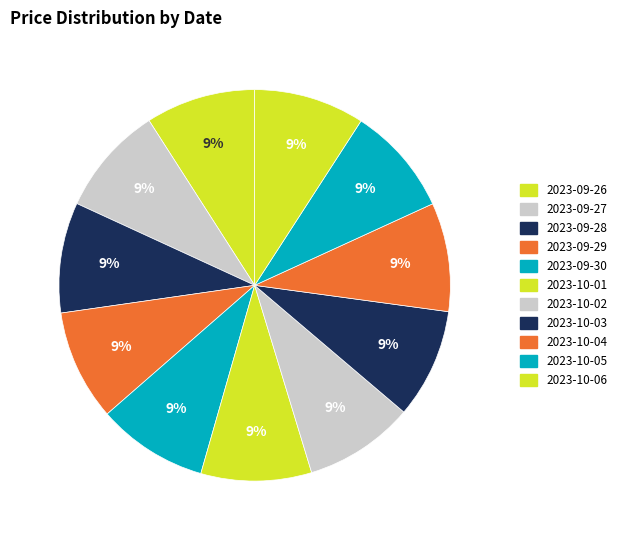

To the nearest percent, what percentage of the pie is 2023-10-05?

9%